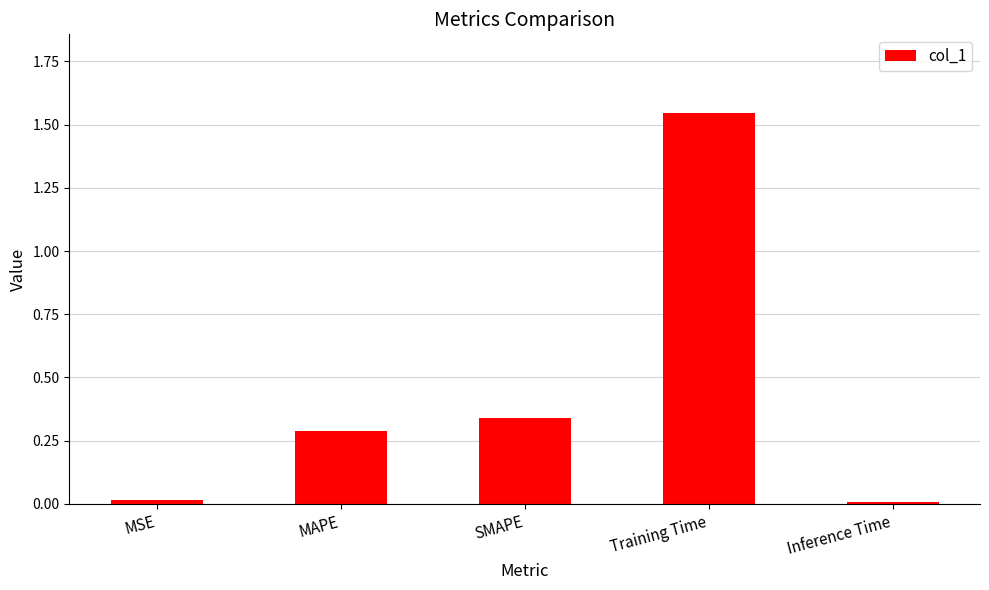

Count the number of categories in the chart.

5